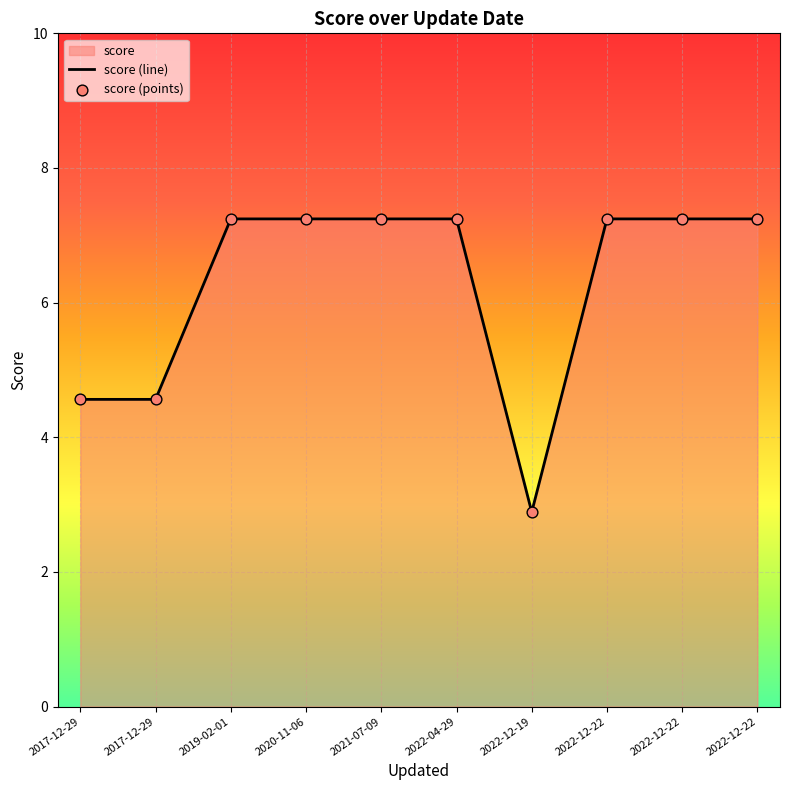

Approximately how many times larger is the value at 2022-12-22 compared to 2022-12-19?

2.5